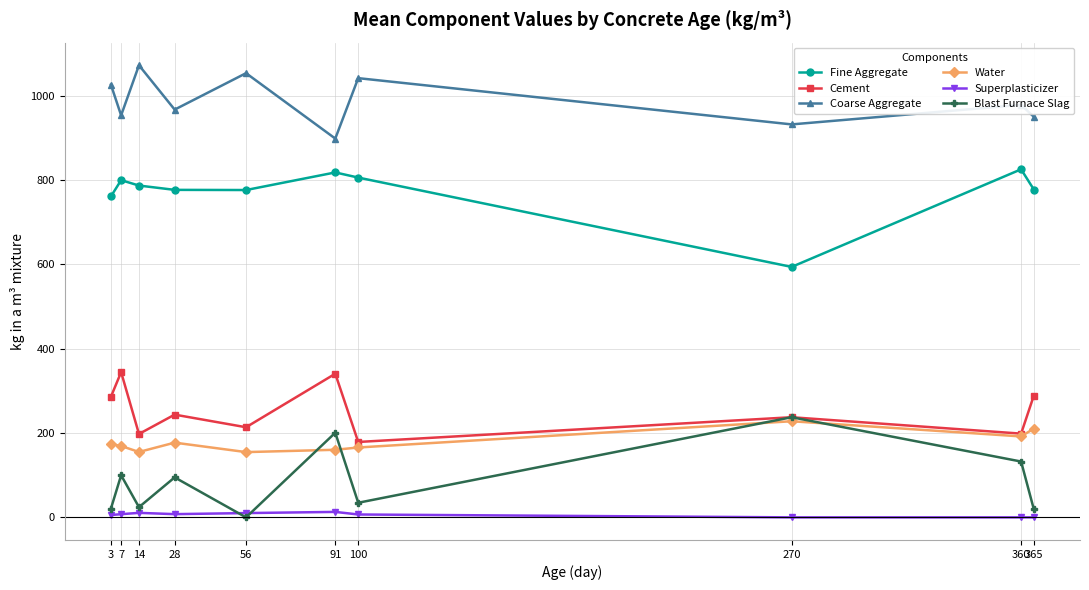

What is the approximate value of Fine Aggregate at 270?

594.0